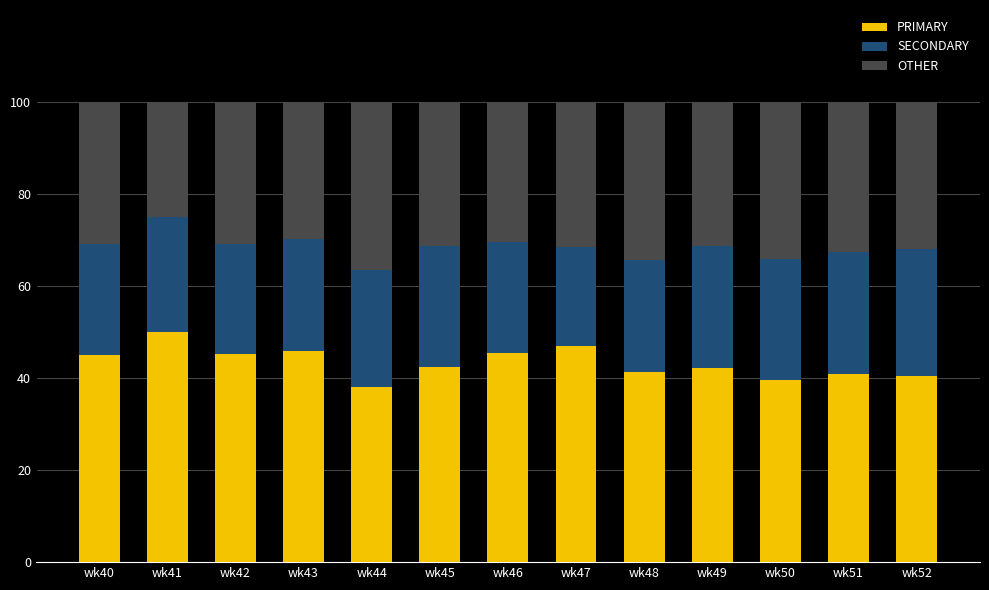

True or false: PRIMARY has a value of 40.8 at wk51.

True